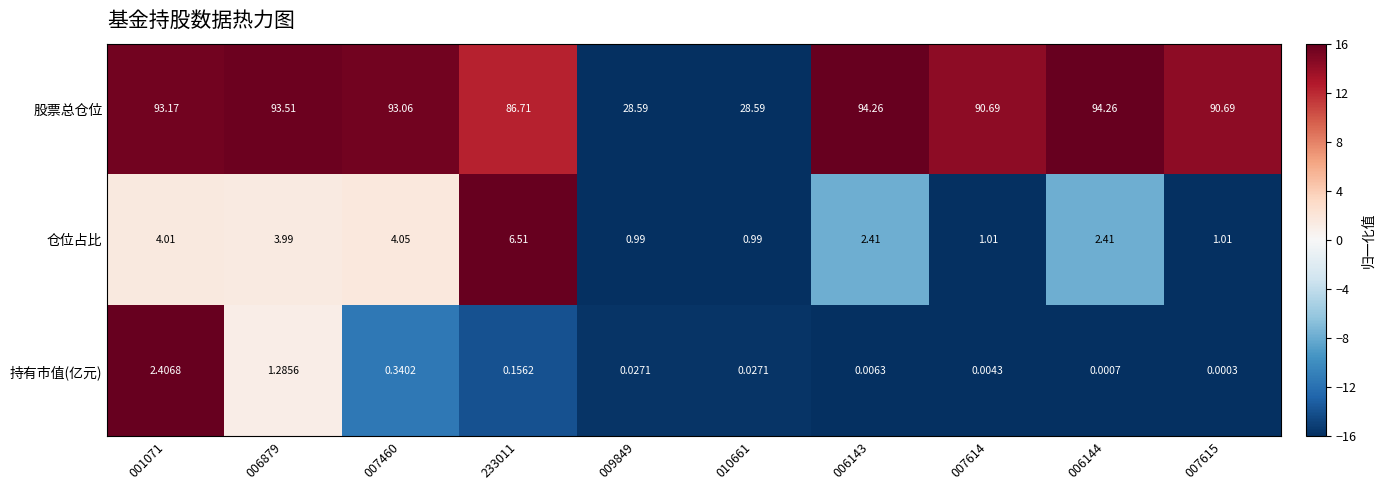

Which series has the largest range (max minus min)?

股票总仓位